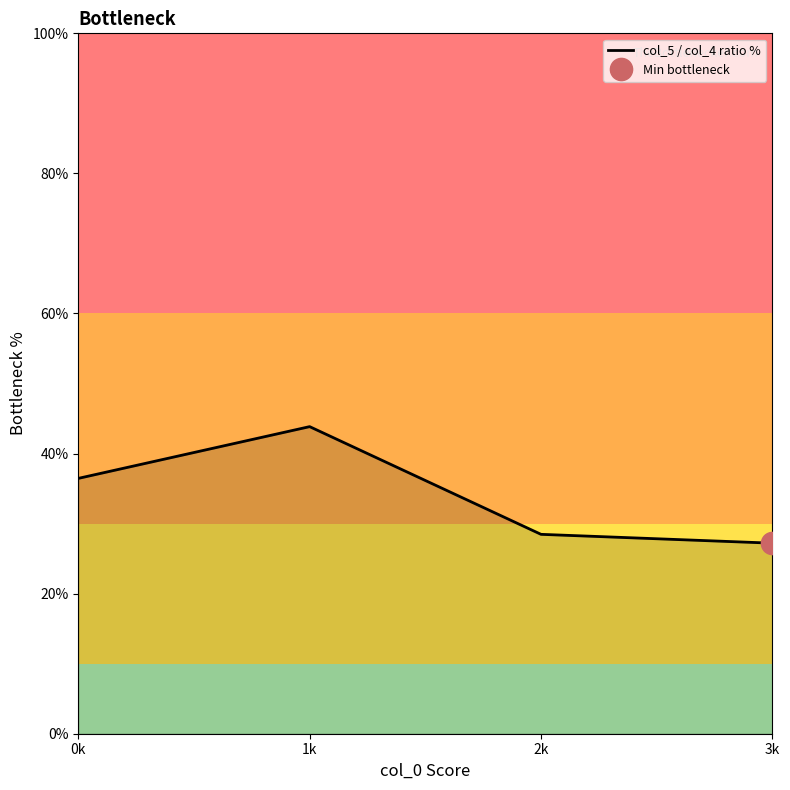

Count the number of categories in the chart.

4